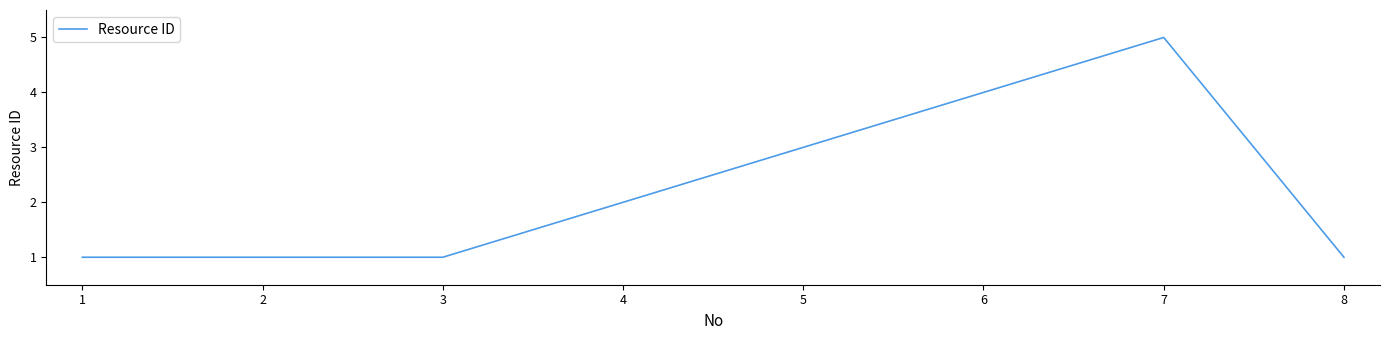

Which has a higher value, 1 or 6?

6